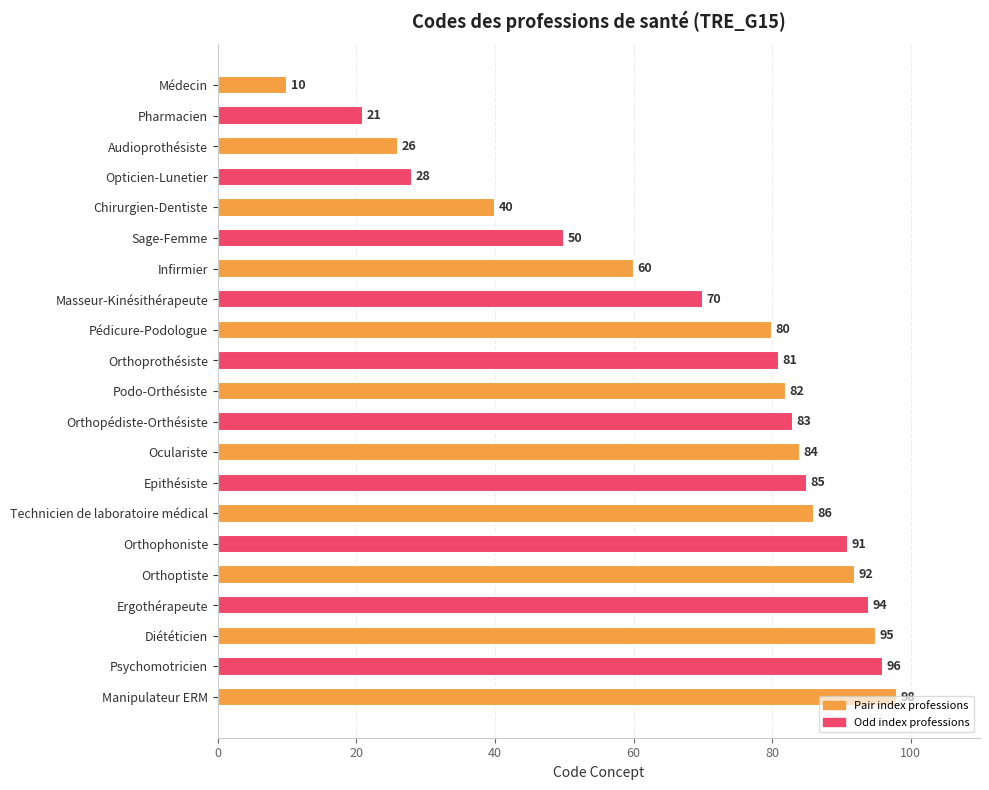

The chart shows a value of 60 at Infirmier. True or false?

True